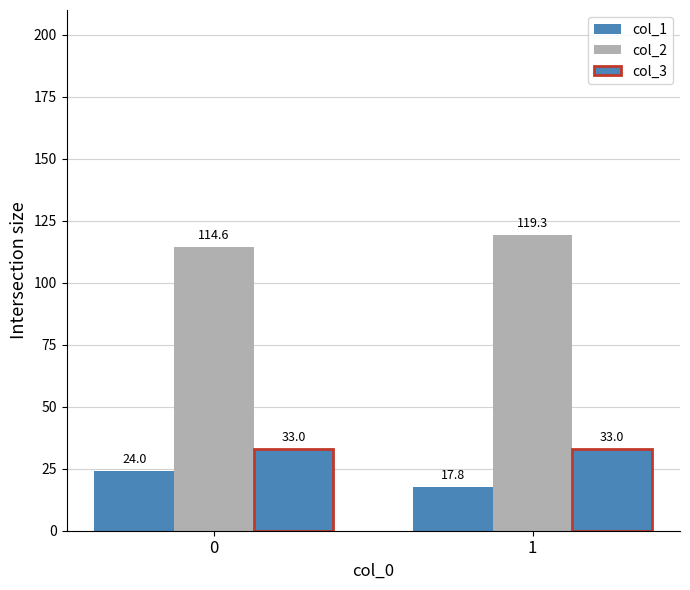

Which series changed the most between 0 and 1?

col_1